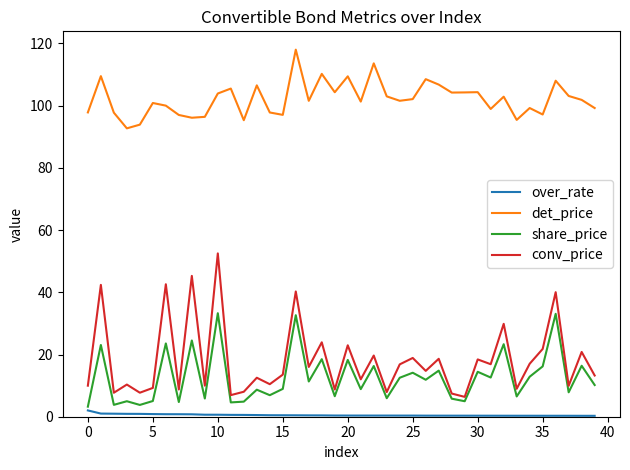

Count the number of categories in the chart.

40